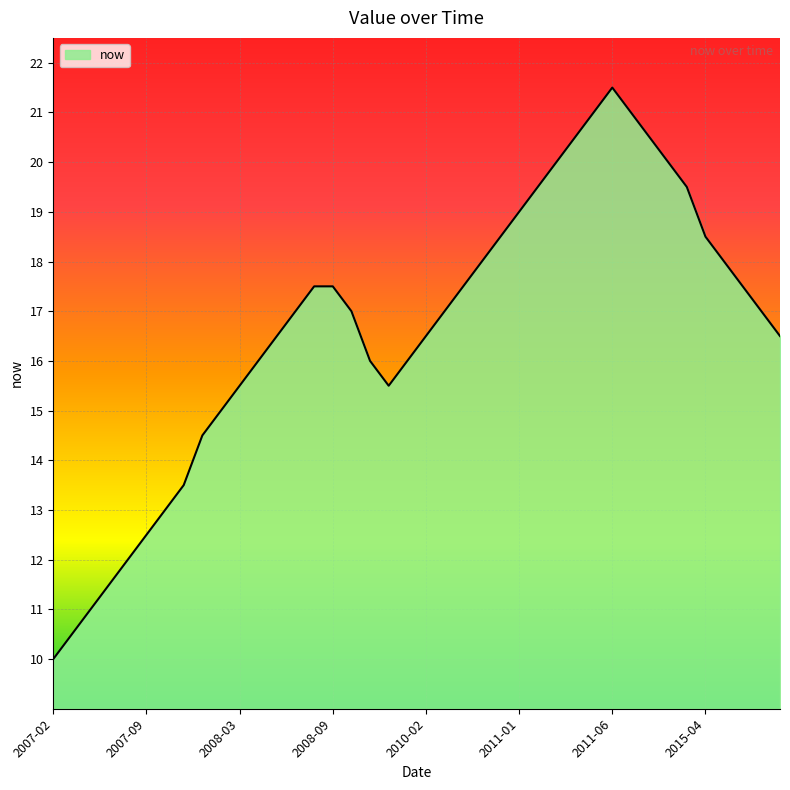

What is the minimum value shown in the chart?

10.0